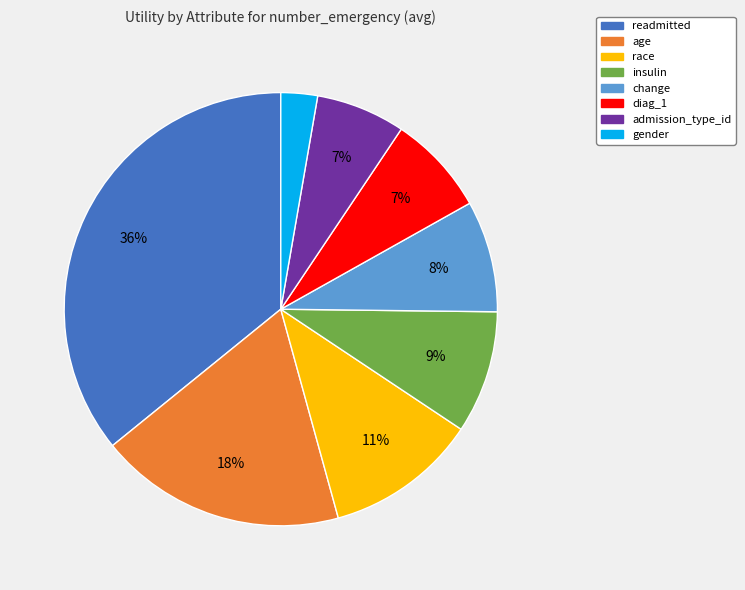

To the nearest percent, what portion does admission_type_id represent?

7%